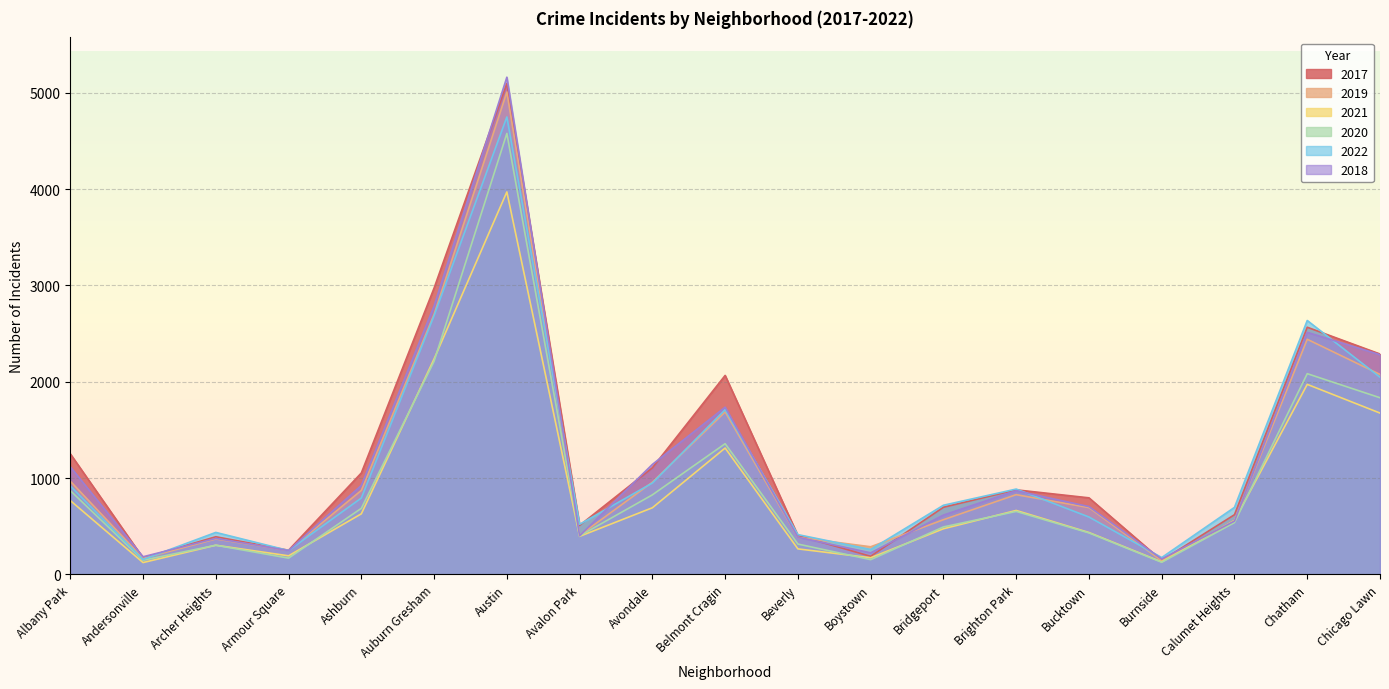

At which category is the sum across all series the highest?

Austin